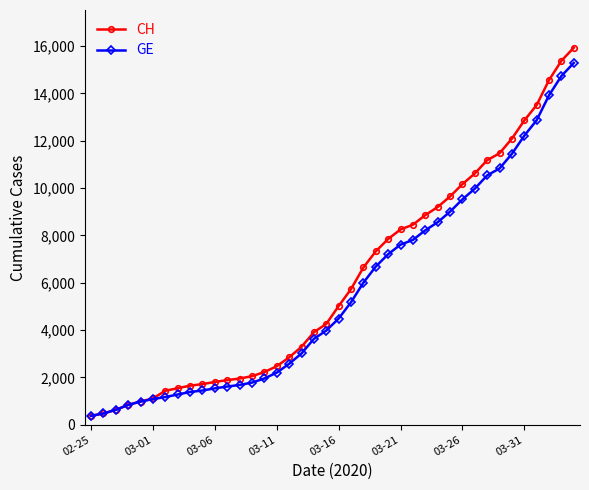

What is the average value of the CH series?

6053